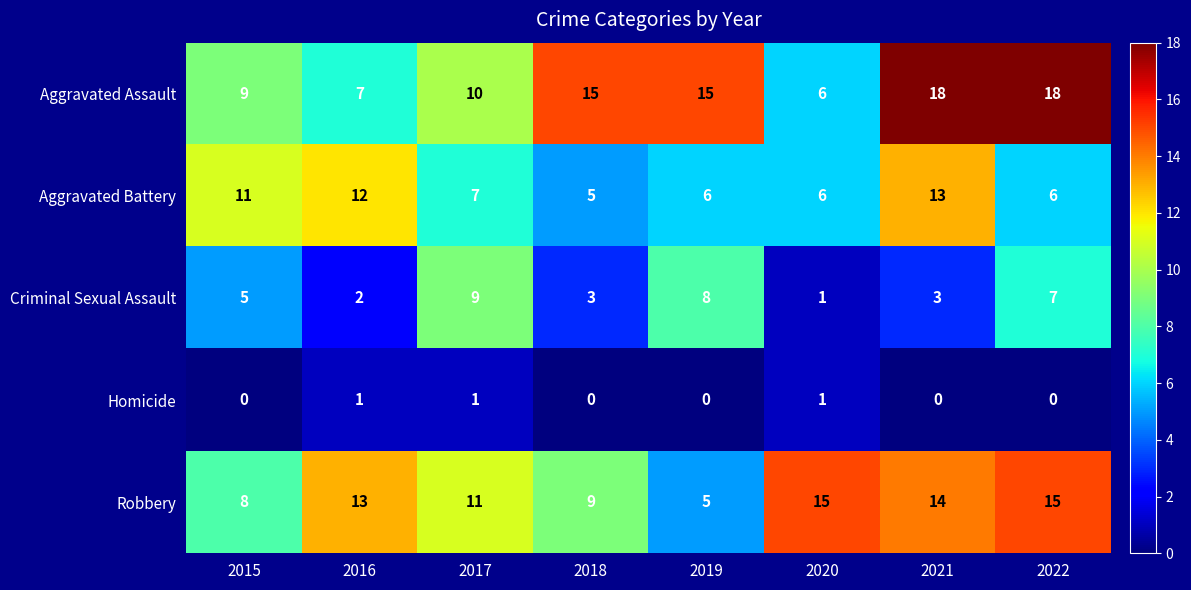

At which label does Aggravated Battery reach its peak?

2021